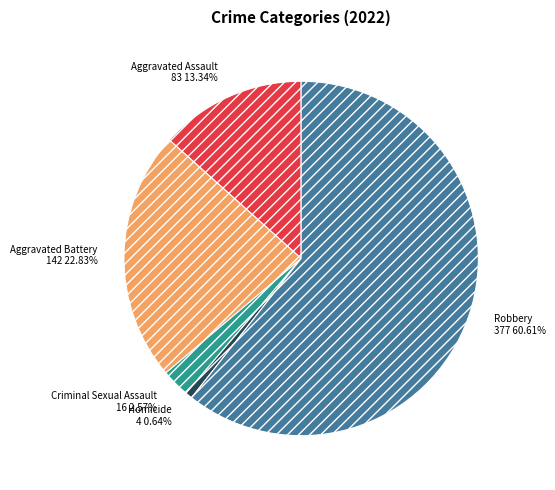

How many slices are in this pie chart?

5